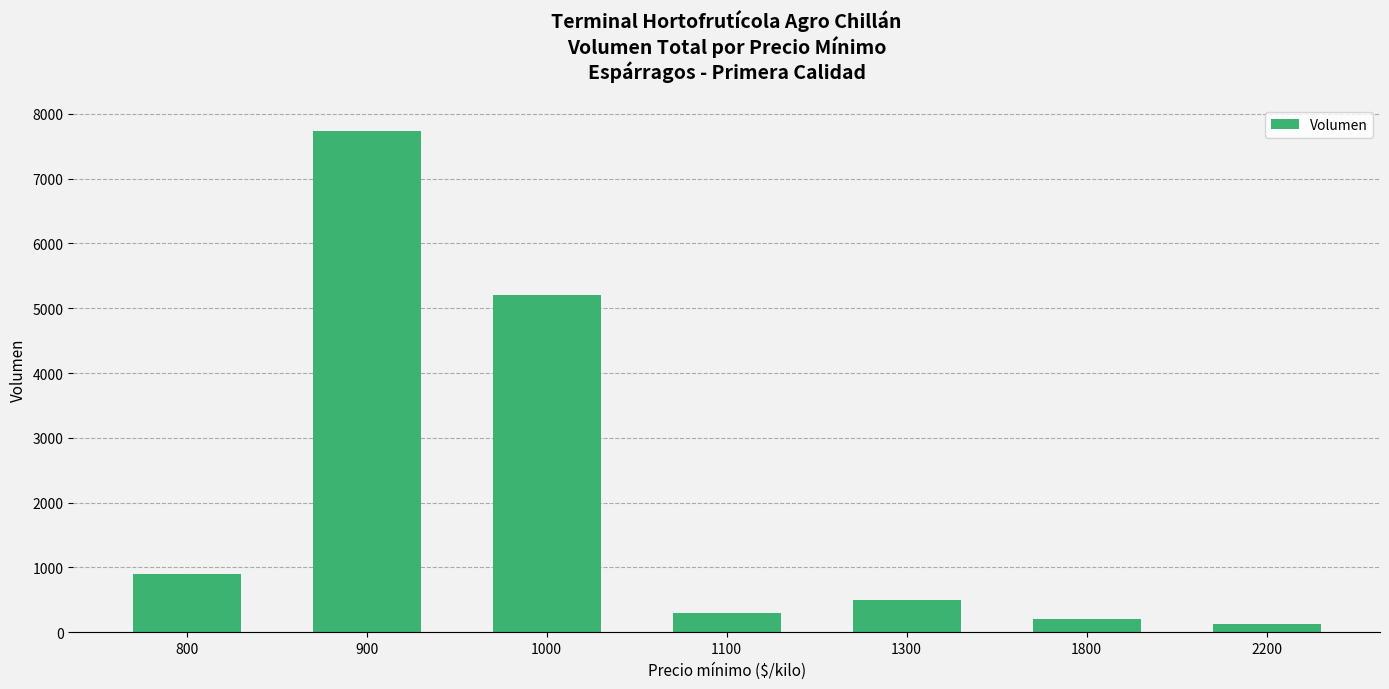

What is the difference between the second highest and second lowest values?

5000